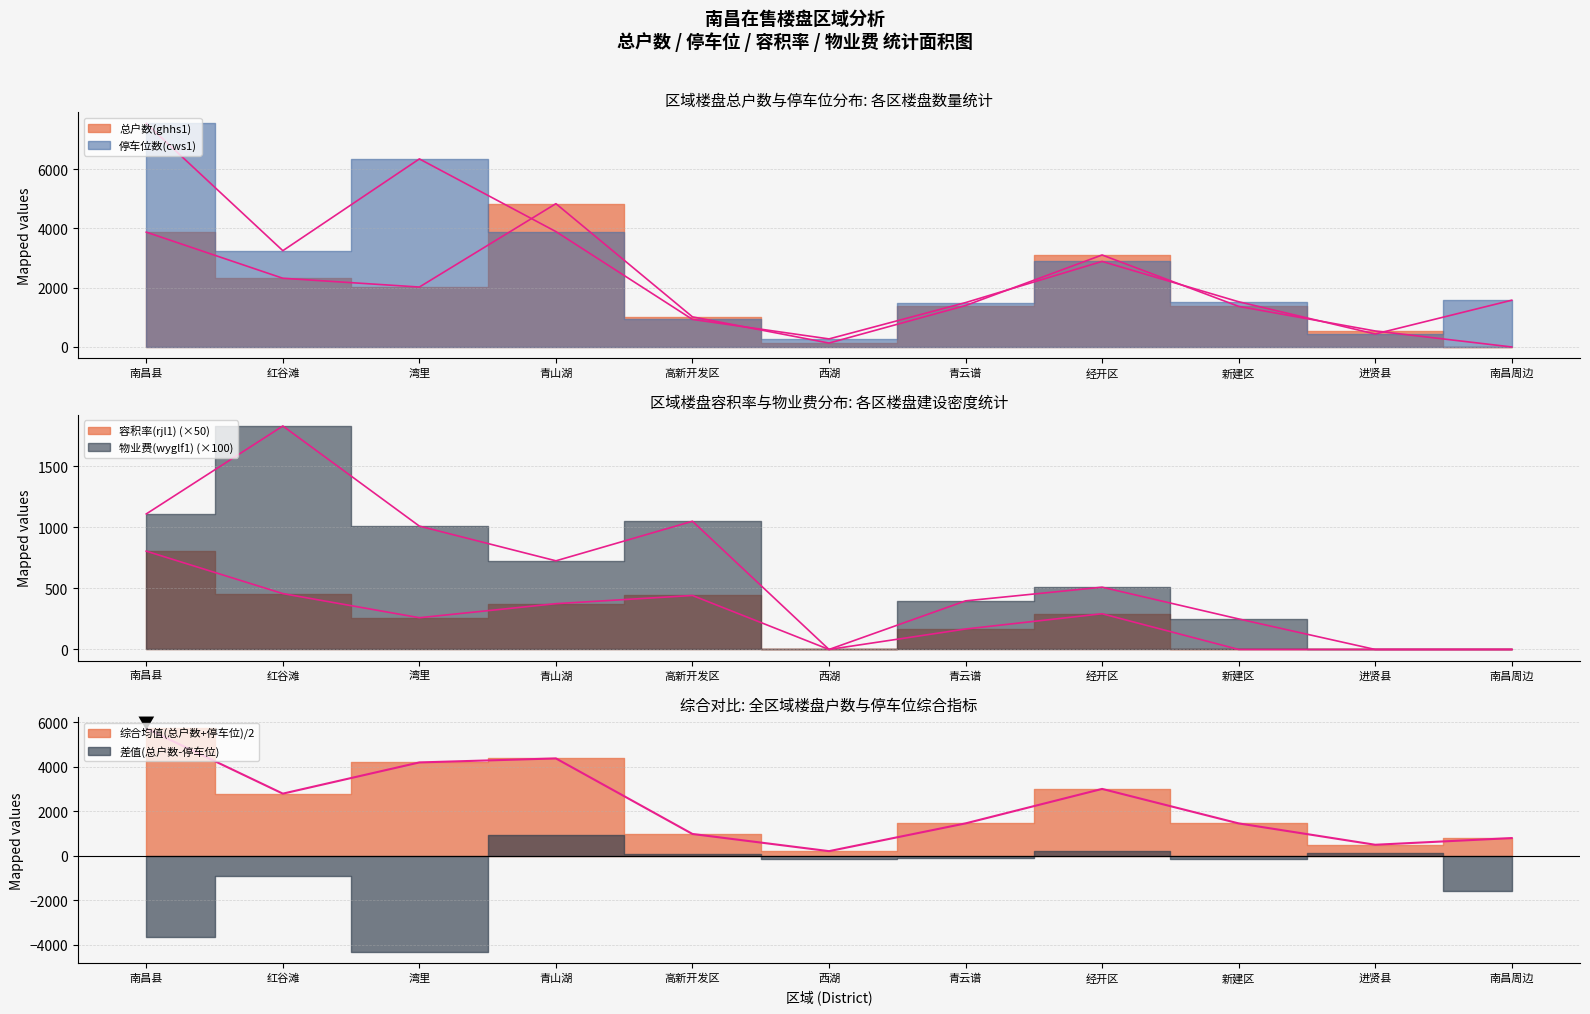

Where do 物业费(wyglf1) and 停车位数(cws1) first cross each other?

青山湖 and 高新开发区